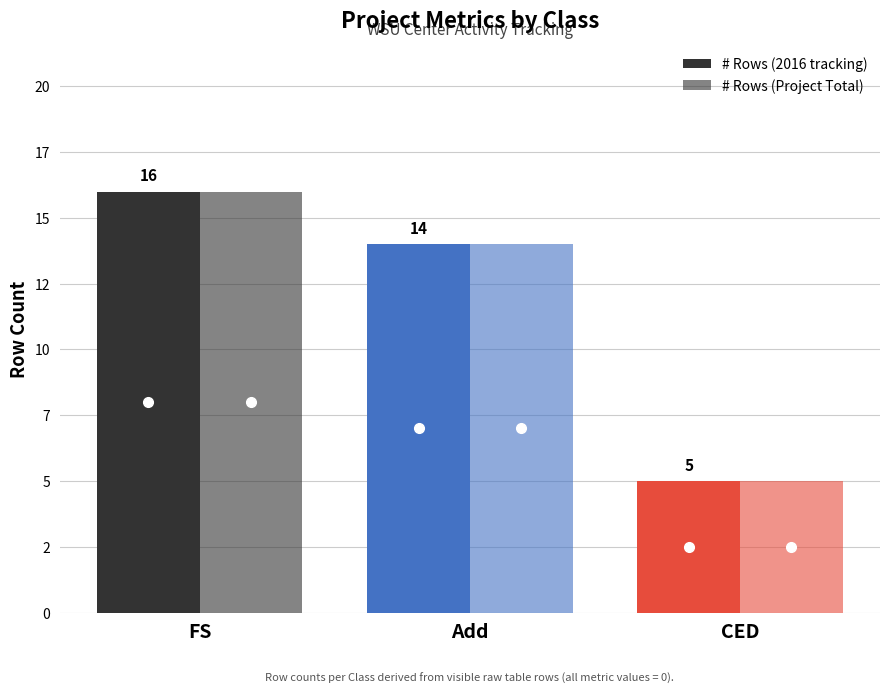

At how many categories does at least one series exceed 7?

2